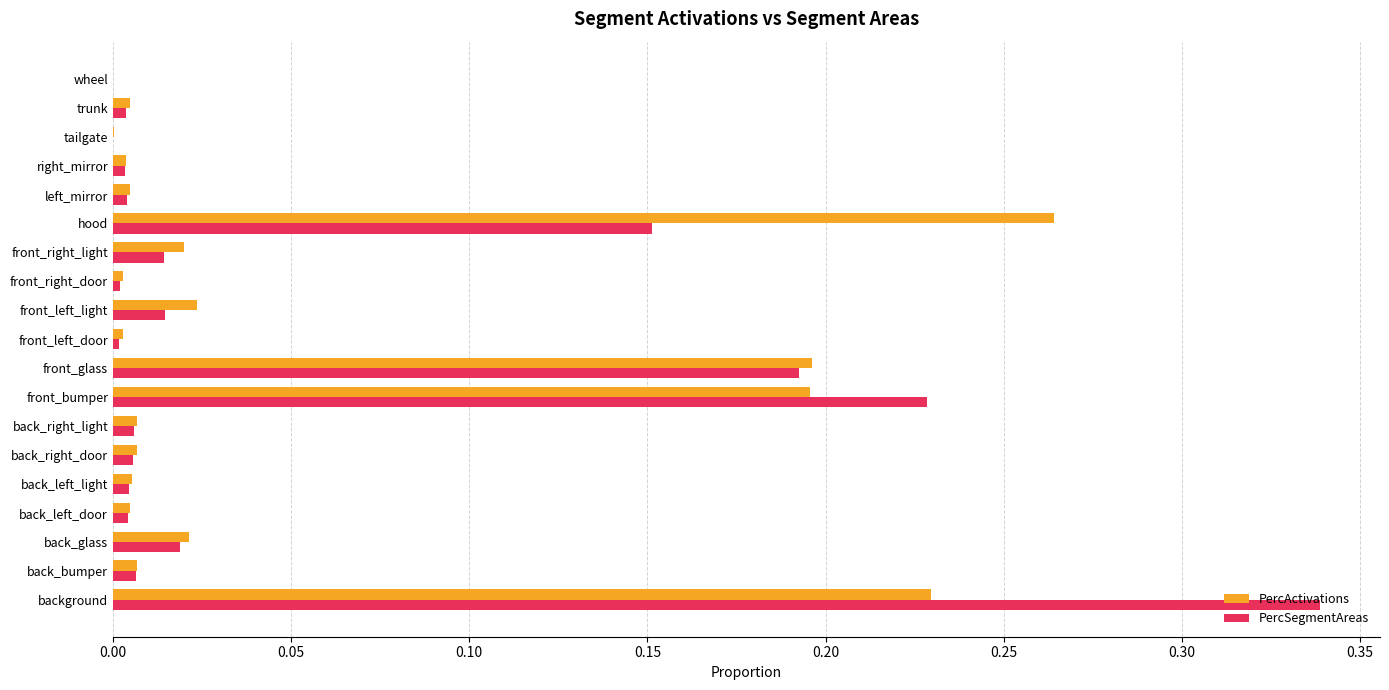

Which label corresponds to the largest value in the chart?

background